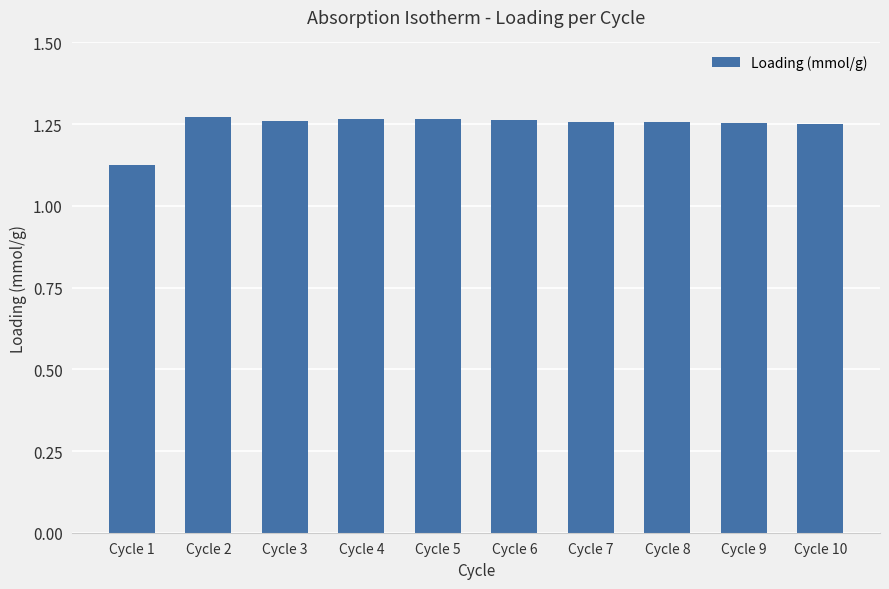

What is the difference between the maximum and minimum values?

0.1